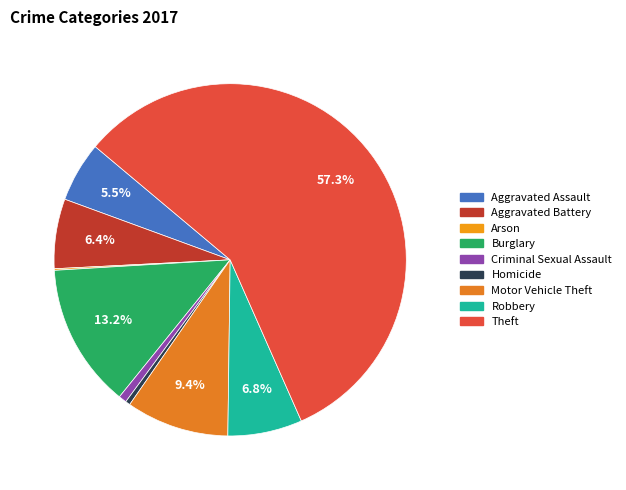

Count the number of slices in the pie.

9